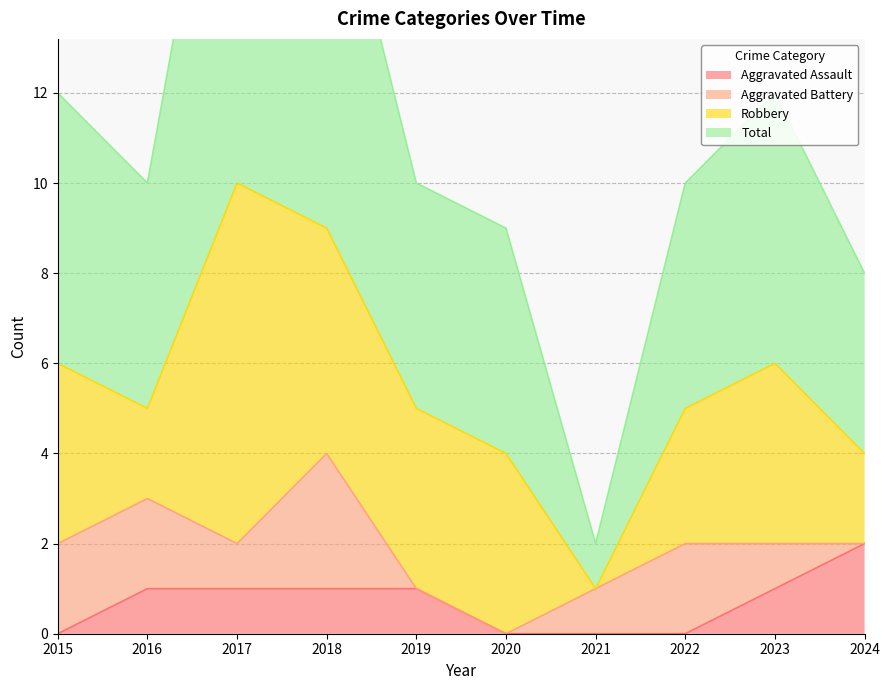

The value of Aggravated Assault at 2022 is 0. True or false?

True